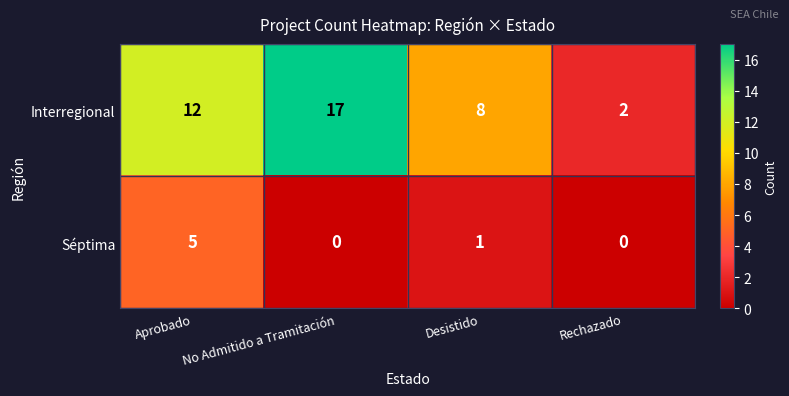

Is the value of Interregional at Desistido greater than the value of Séptima at Aprobado?

Yes